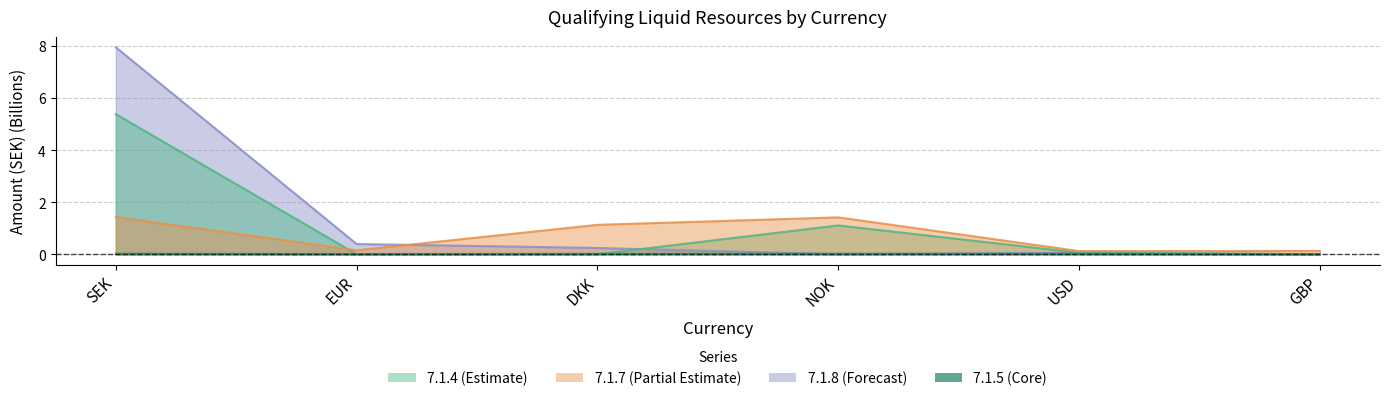

The value of 7.1.8 at SEK is 4.8. True or false?

False